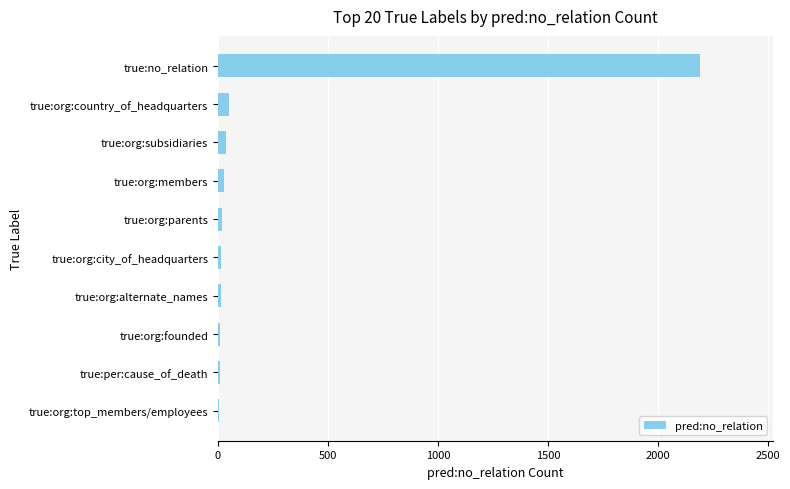

Are the bars horizontal?

Yes